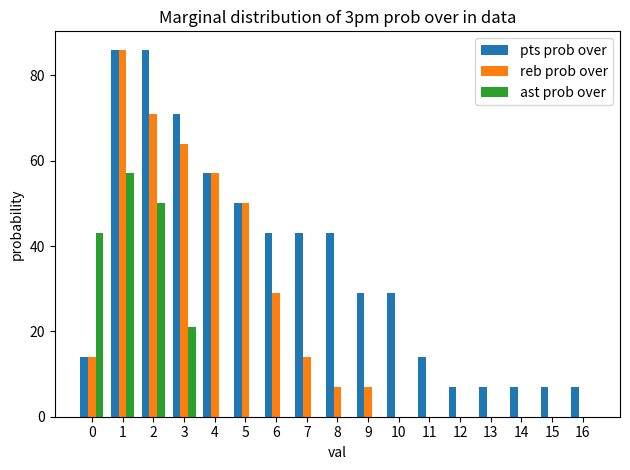

Which series changed the most between 3 and 6?

reb prob over